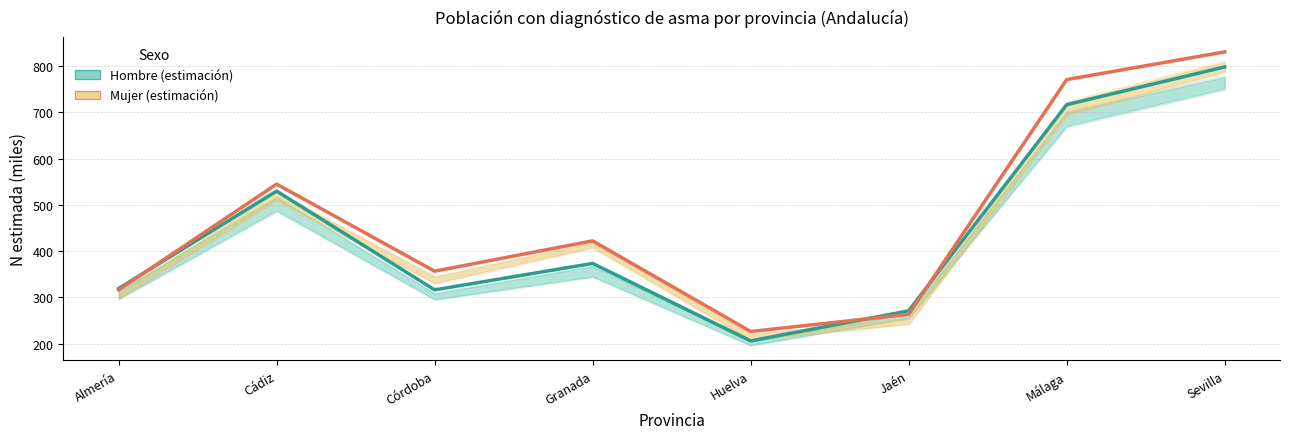

Between Málaga and Cádiz, which is larger?

Málaga